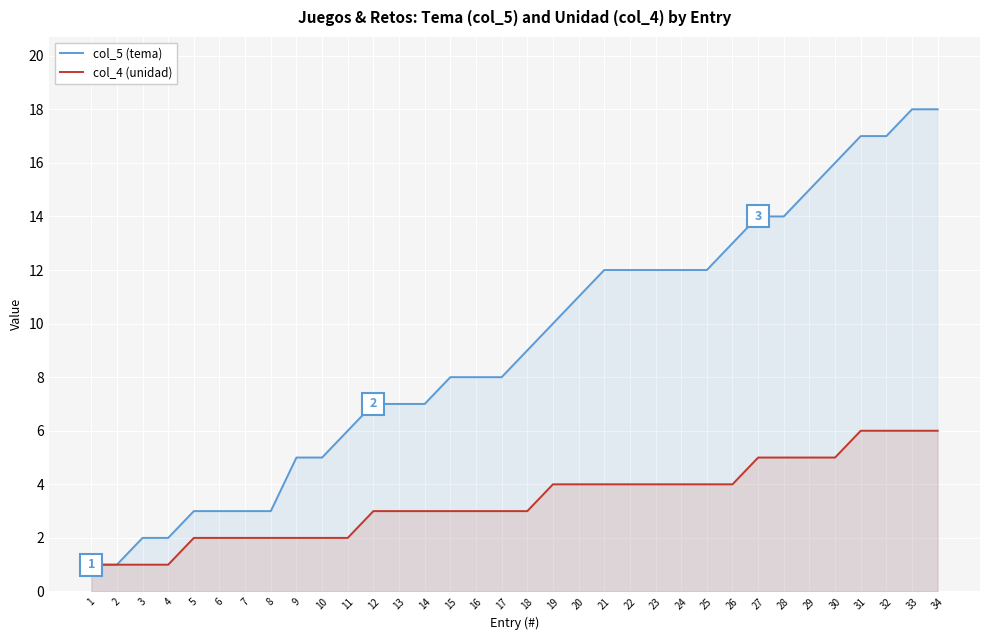

How many lines are shown in the chart?

2